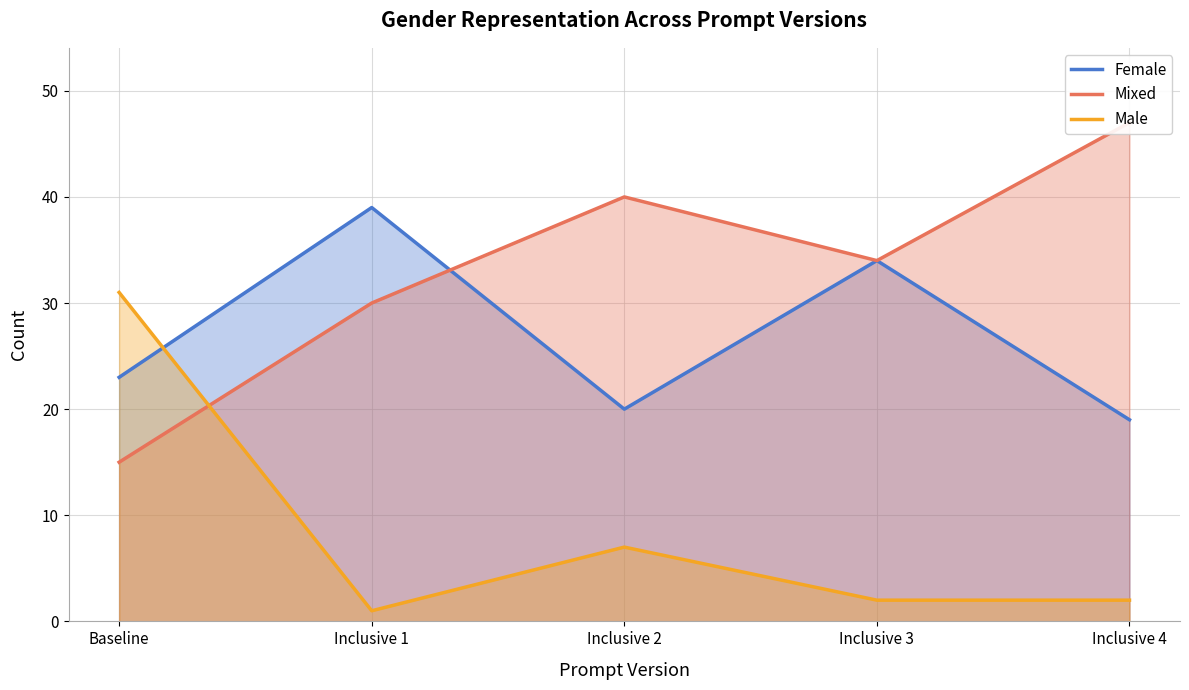

True or false: Female and Mixed cross at least once.

True